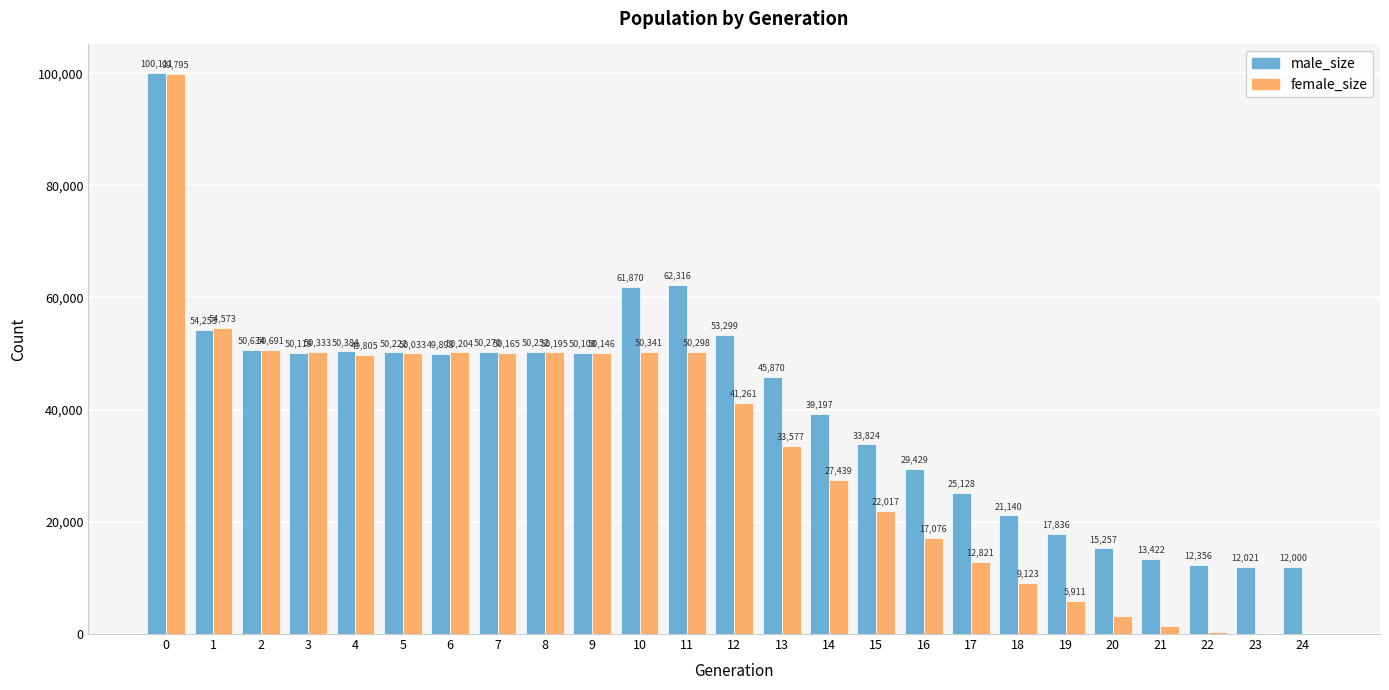

Between 10 and 17, which series saw the biggest shift?

female_size